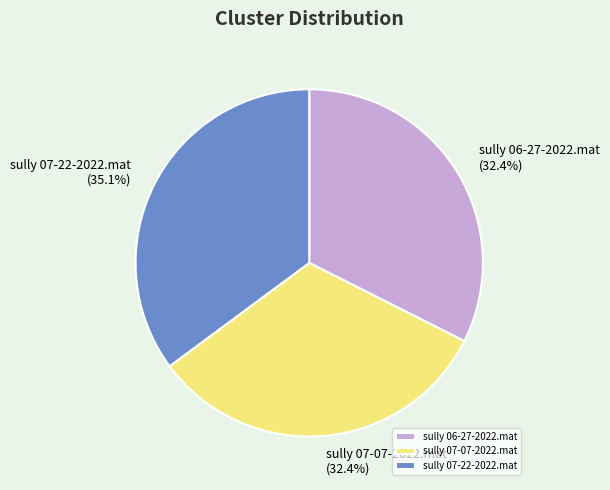

Between sully 07-22-2022.mat and sully 07-07-2022.mat, which is larger?

sully 07-22-2022.mat